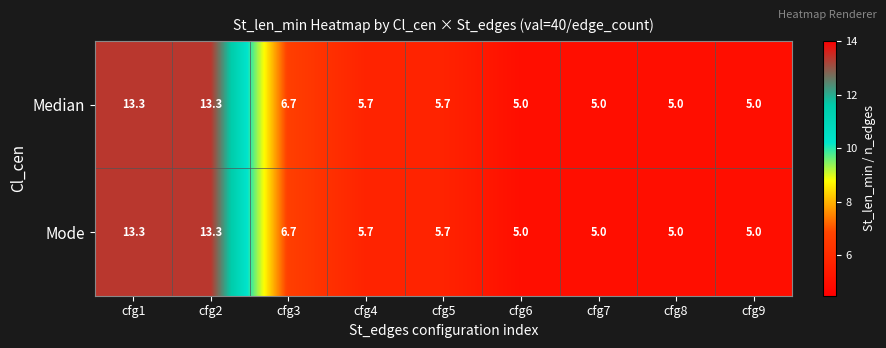

True or false: Median has a value of 3.1 at cfg9.

False